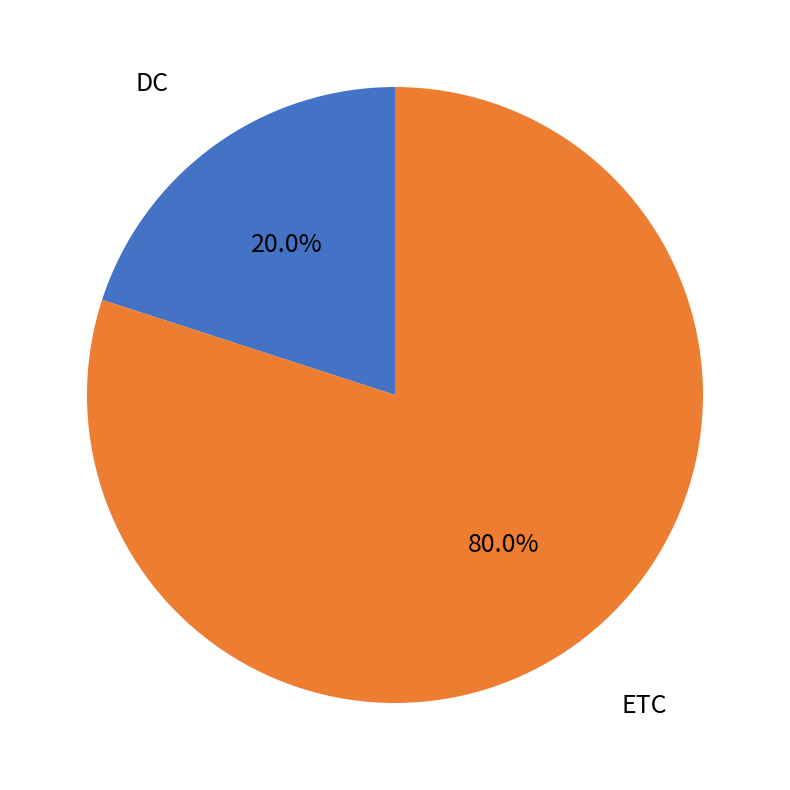

Does any single category account for the majority?

Yes